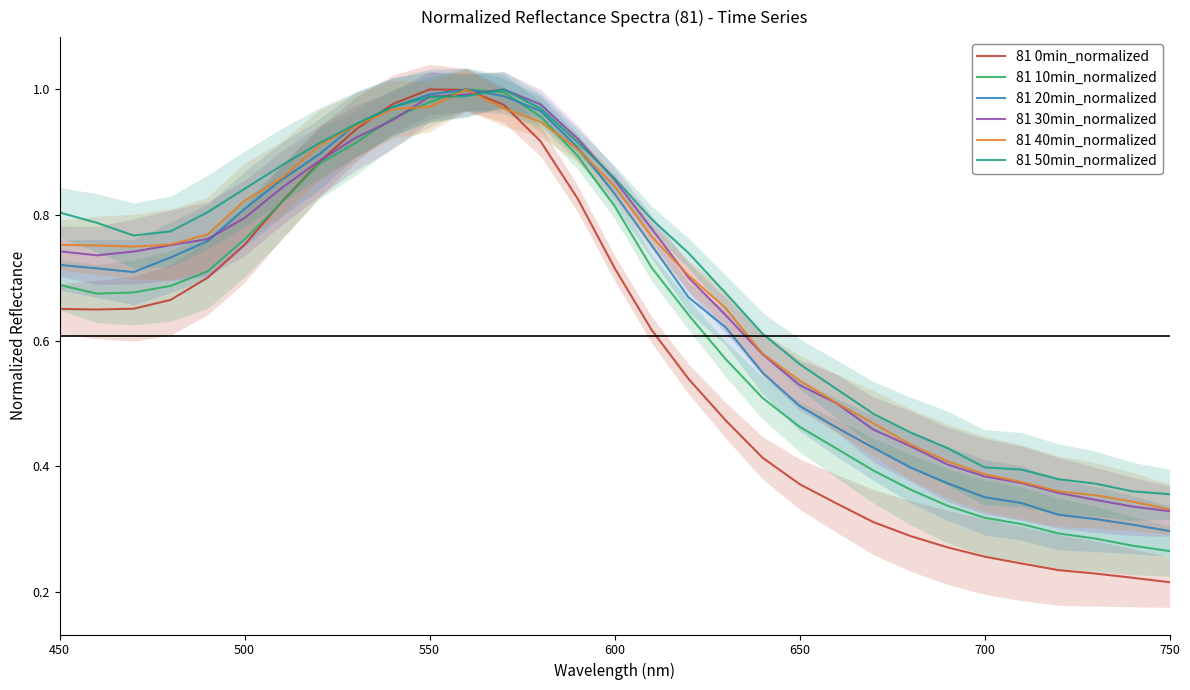

Is it true that 81 0min_normalized equals 0.4 at 700?

False